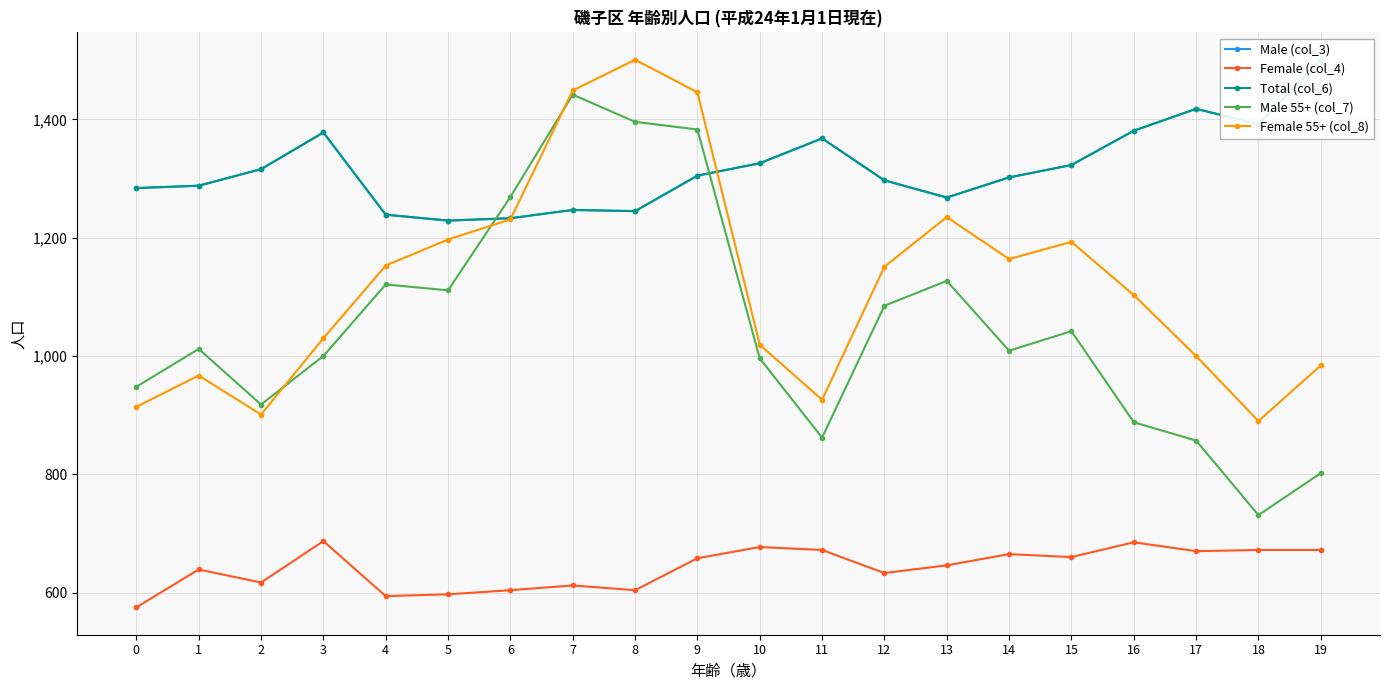

What is the difference between the second highest and minimum values in the Male (col_3) series?

189